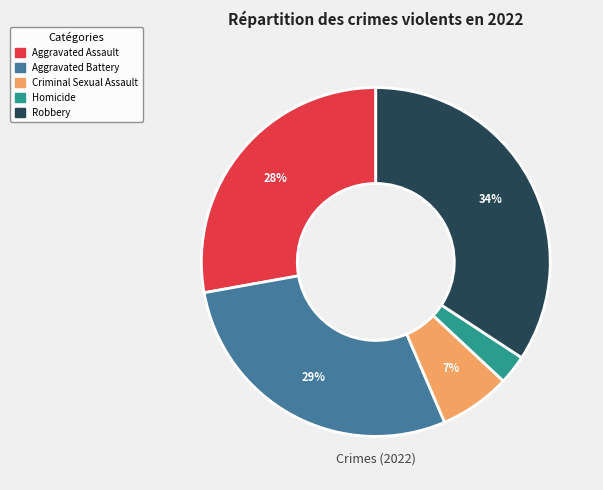

Does Criminal Sexual Assault account for over 50% of the chart?

No